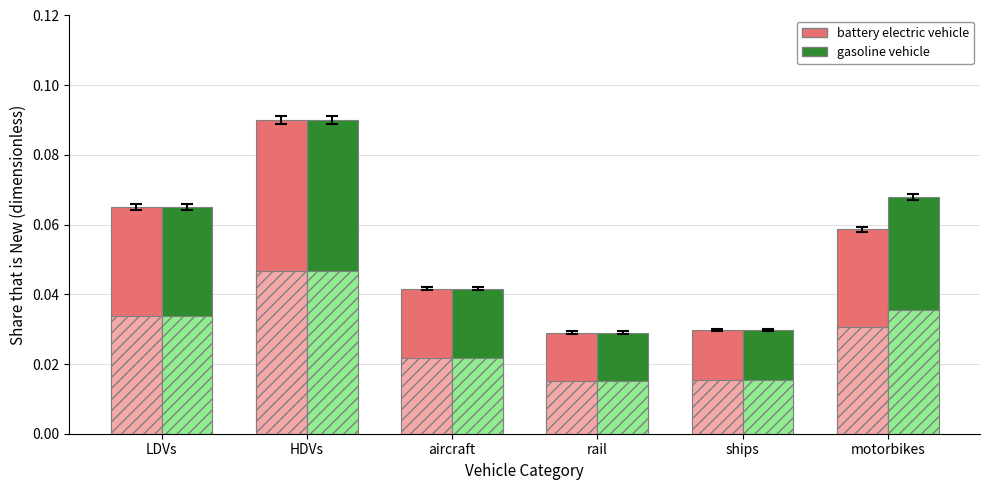

How many bars are there in total?

12